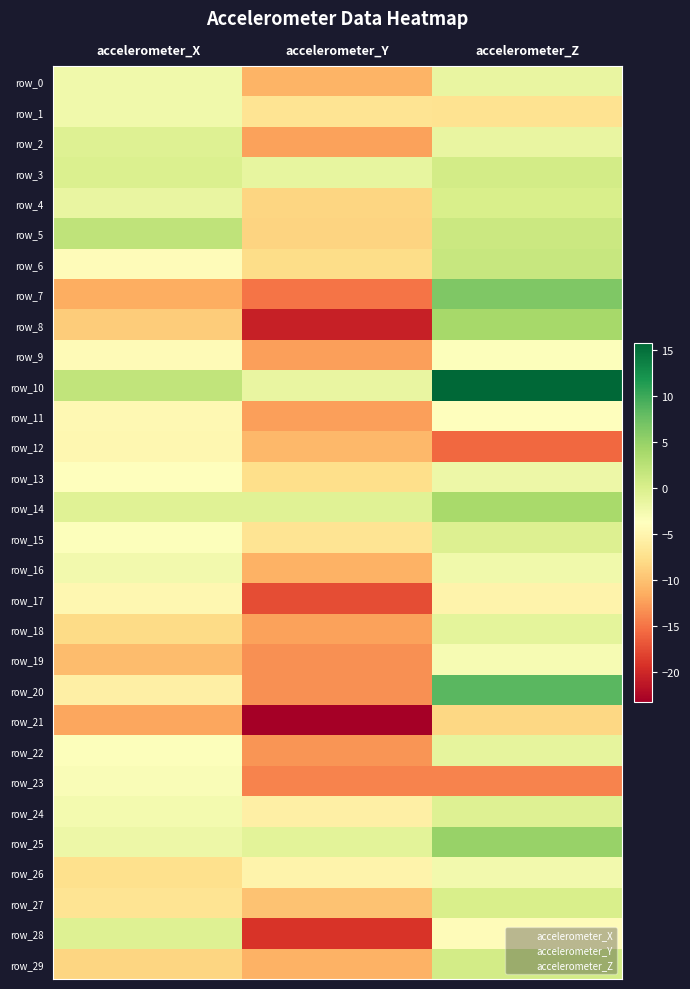

Rank the series by their maximum value, from highest to lowest.

row_10, row_20, row_7, row_25, row_8, row_14, row_5, row_6, row_3, row_29, row_27, row_4, row_15, row_24, row_28, row_2, row_18, row_22, row_0, row_13, row_1, row_16, row_26, row_19, row_23, row_9, row_11, row_12, row_17, row_21